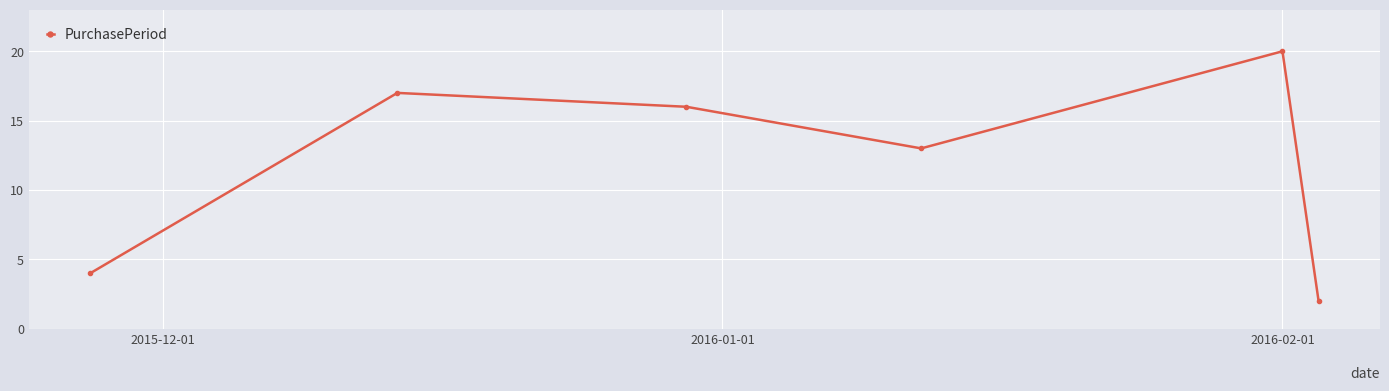

How many data points does each series have?

6